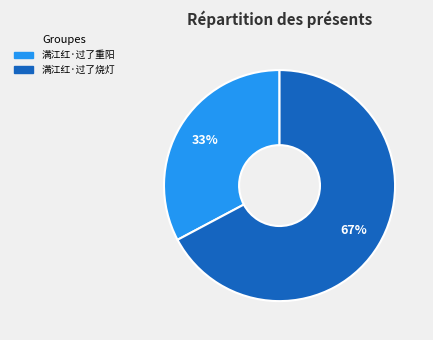

To the nearest percent, what portion does 满江红·过了烧灯 represent?

67%